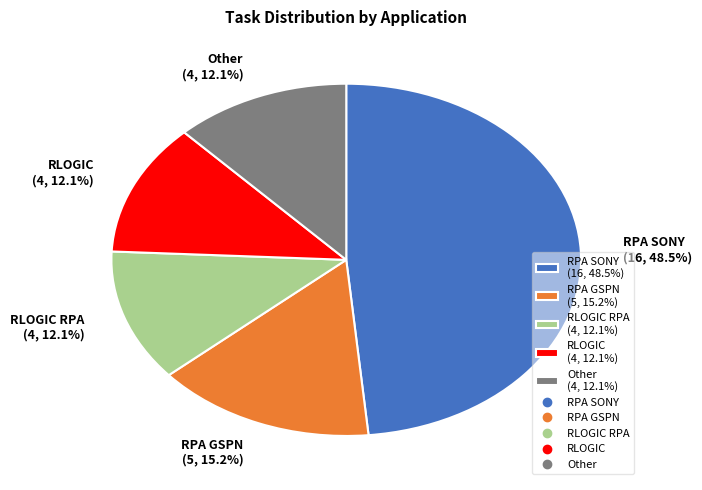

Which category has the biggest portion of the pie?

RPA SONY (16, 48.5%)